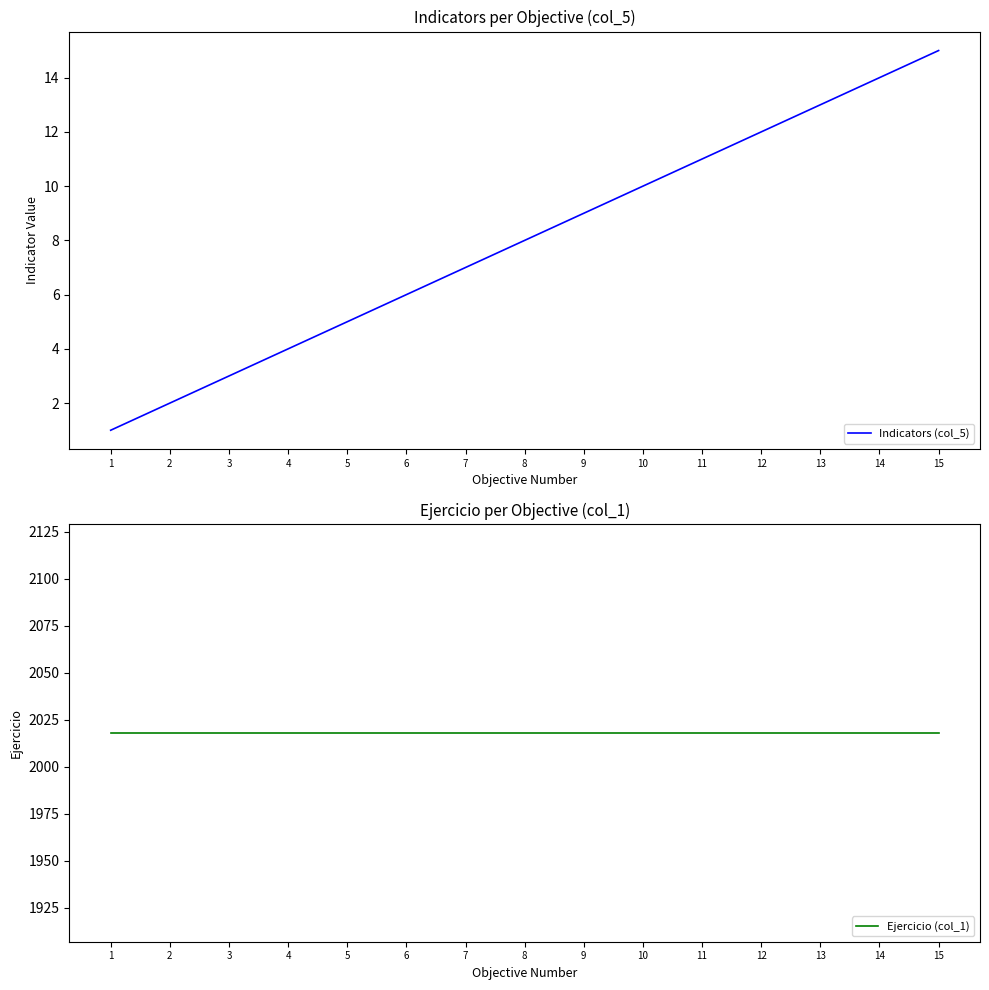

Reading left to right, list all the values displayed in this chart.

Indicators (col_5): 1	2	3	4	5	6	7	8	9	10	11	12	13	14	15
Ejercicio (col_1): 2018	2018	2018	2018	2018	2018	2018	2018	2018	2018	2018	2018	2018	2018	2018